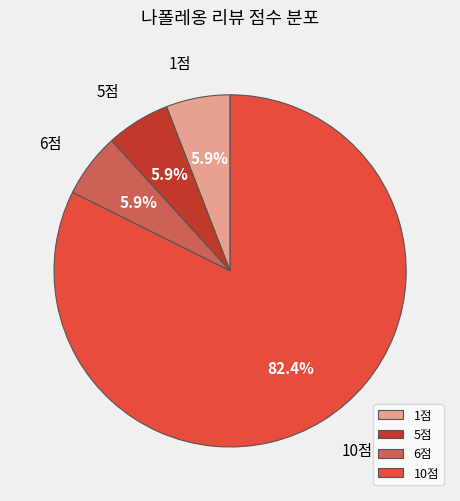

How many slices are in this pie chart?

4